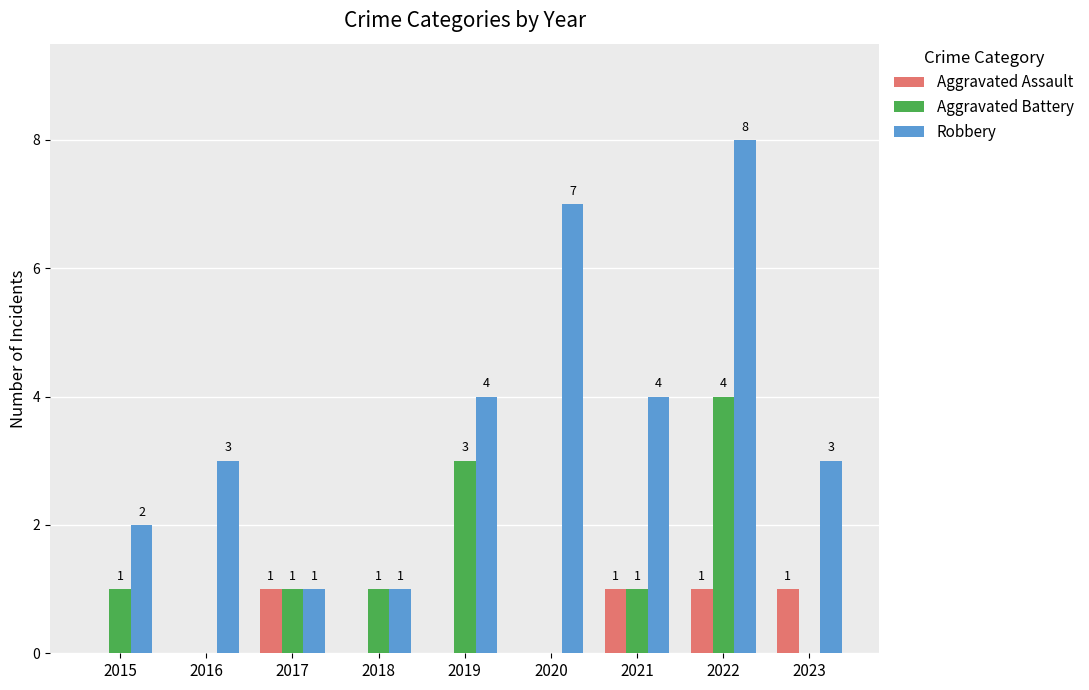

True or false: Robbery has a value of 0 at 2018.

False